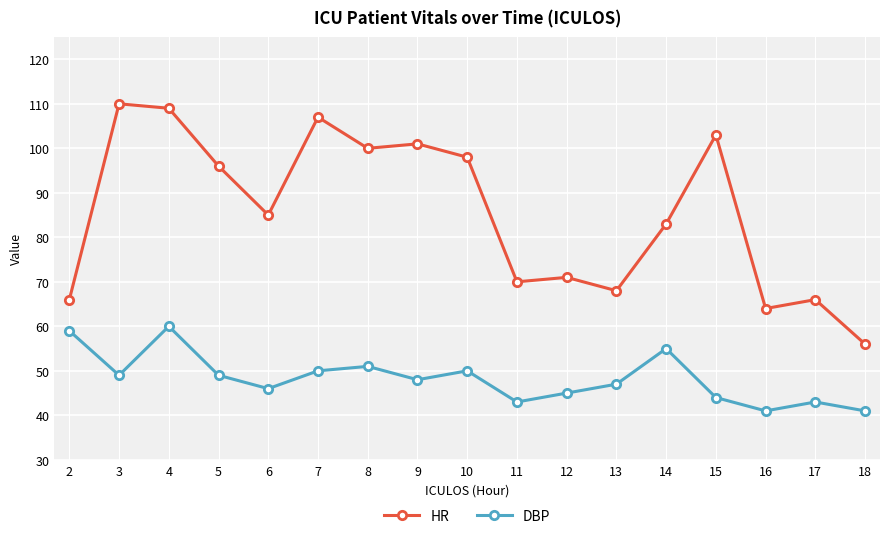

True or false: DBP and HR intersect in this chart.

False